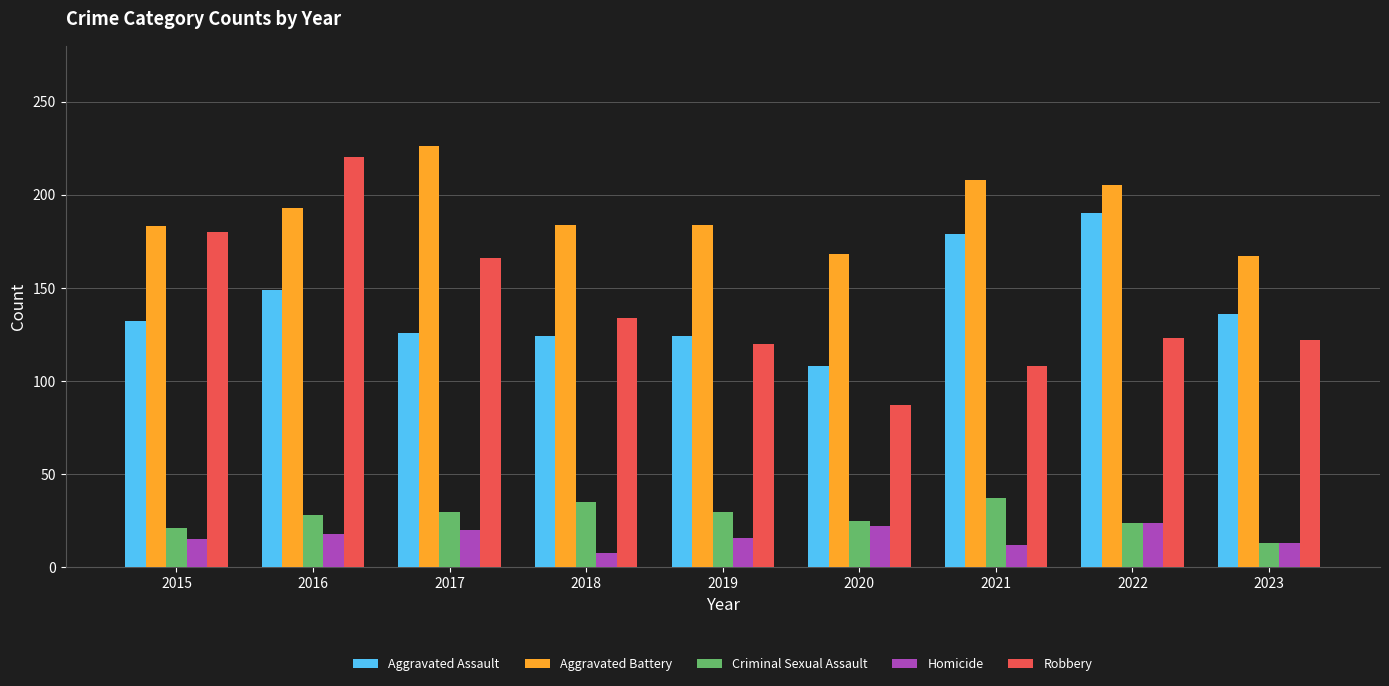

What is the difference between the Aggravated Battery values at 2019 and 2017?

42